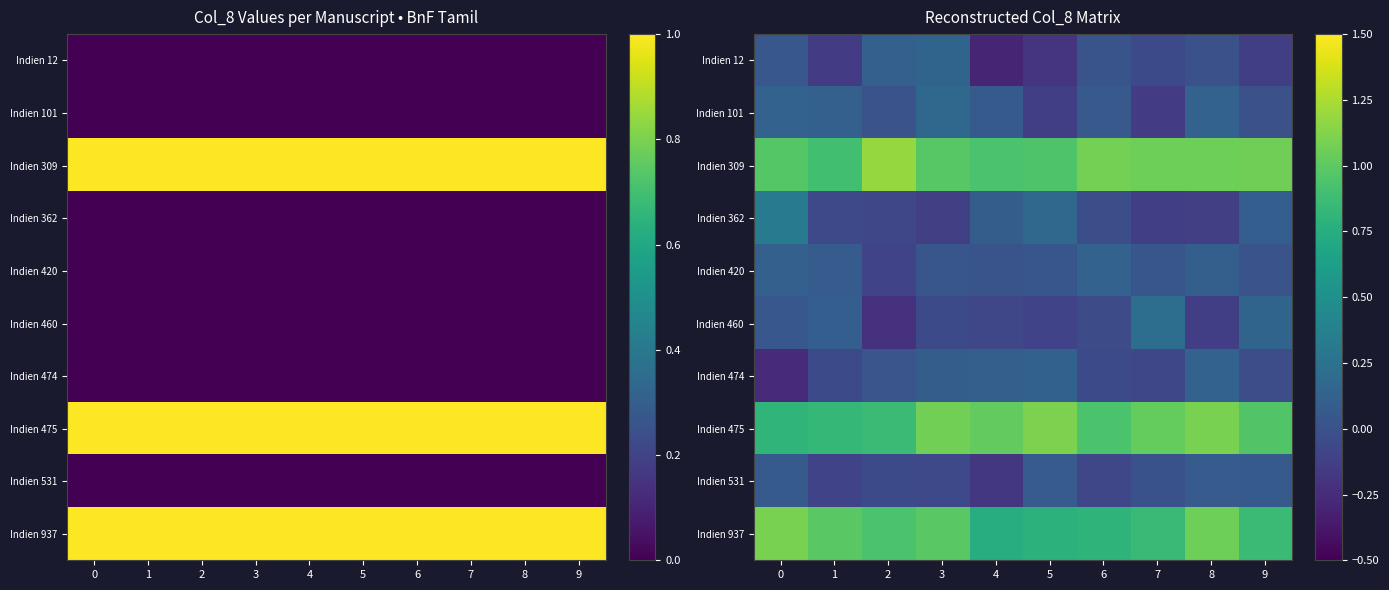

At how many categories does at least one series exceed 0?

10